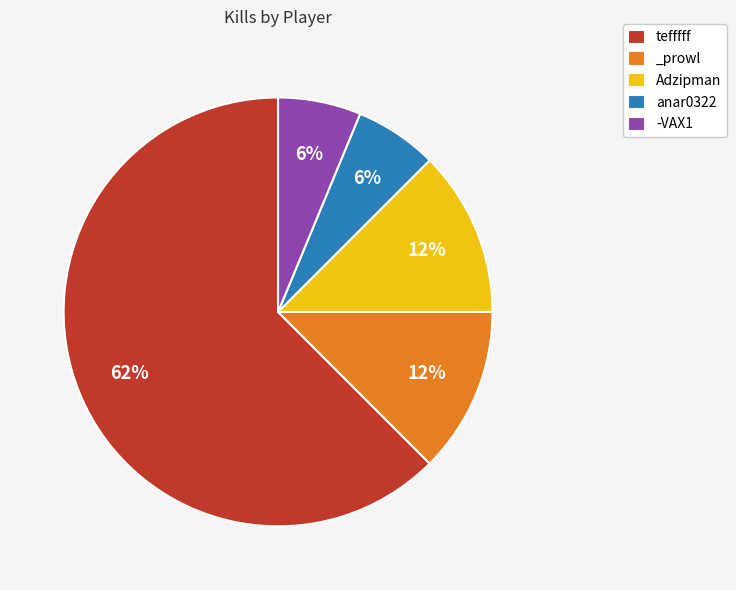

Combined, do -VAX1 and tefffff account for over 50%?

Yes